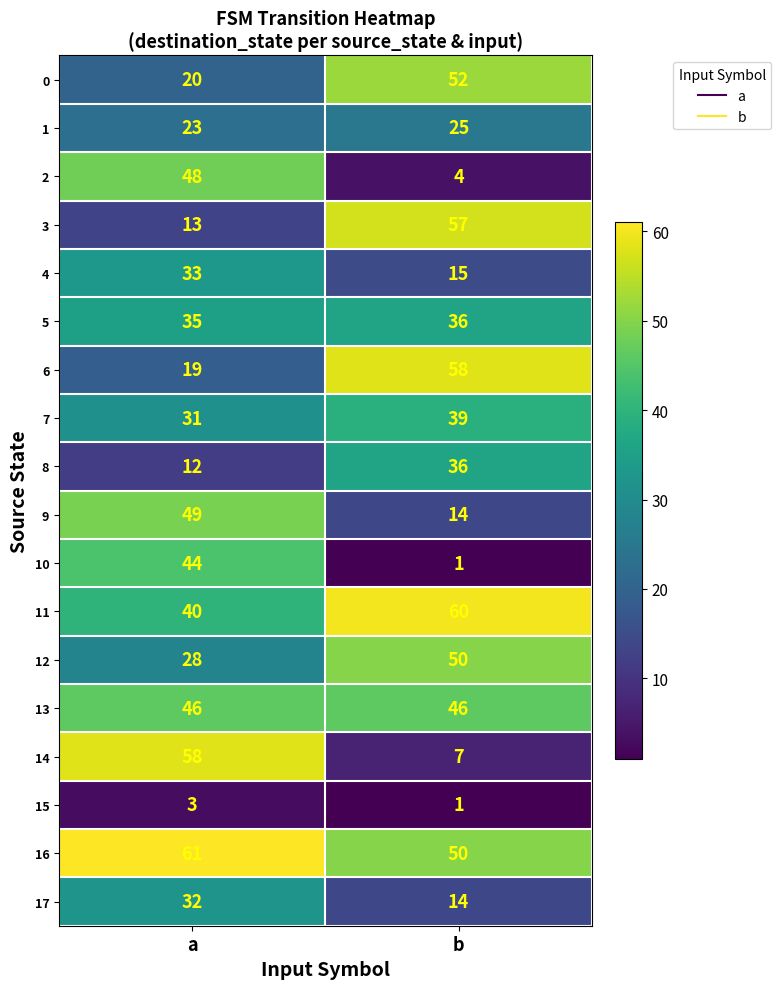

Read the 9 value at b, to the nearest 10.

10